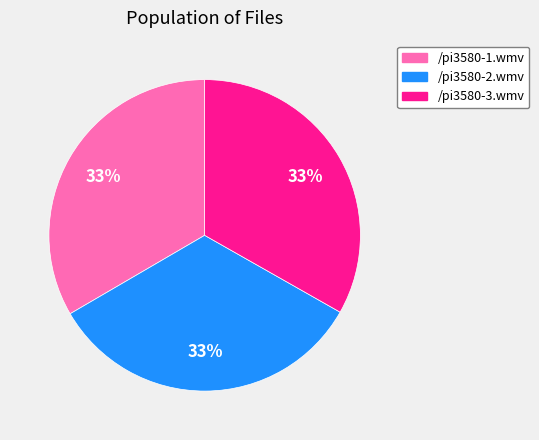

Approximately how many times larger is the value at /pi3580-1.wmv compared to /pi3580-2.wmv?

1.0